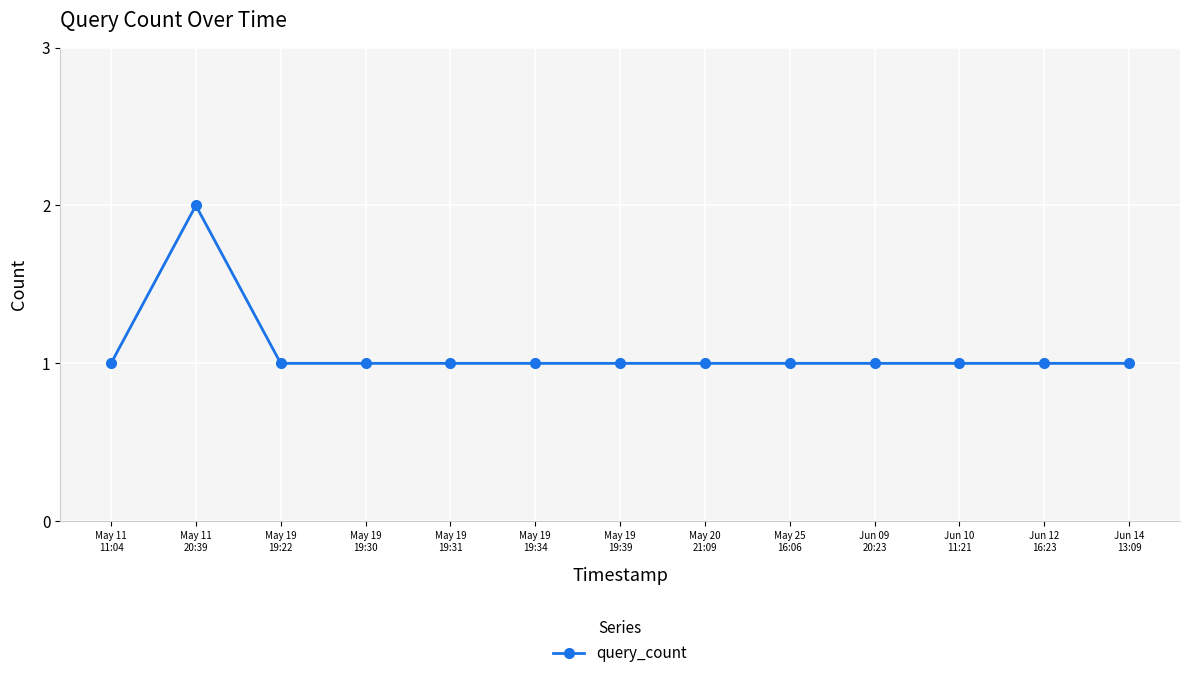

What is the maximum value shown in the chart?

2